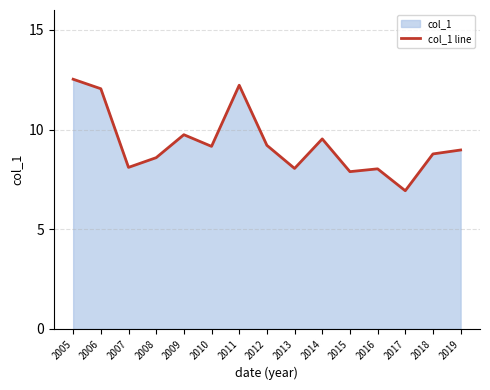

Reading left to right, extract all data points from this chart.

2005=12.5	2006=12.0	2007=8.1	2008=8.6	2009=9.7	2010=9.2	2011=12.2	2012=9.2	2013=8.1	2014=9.5	2015=7.9	2016=8.0	2017=6.9	2018=8.8	2019=9.0